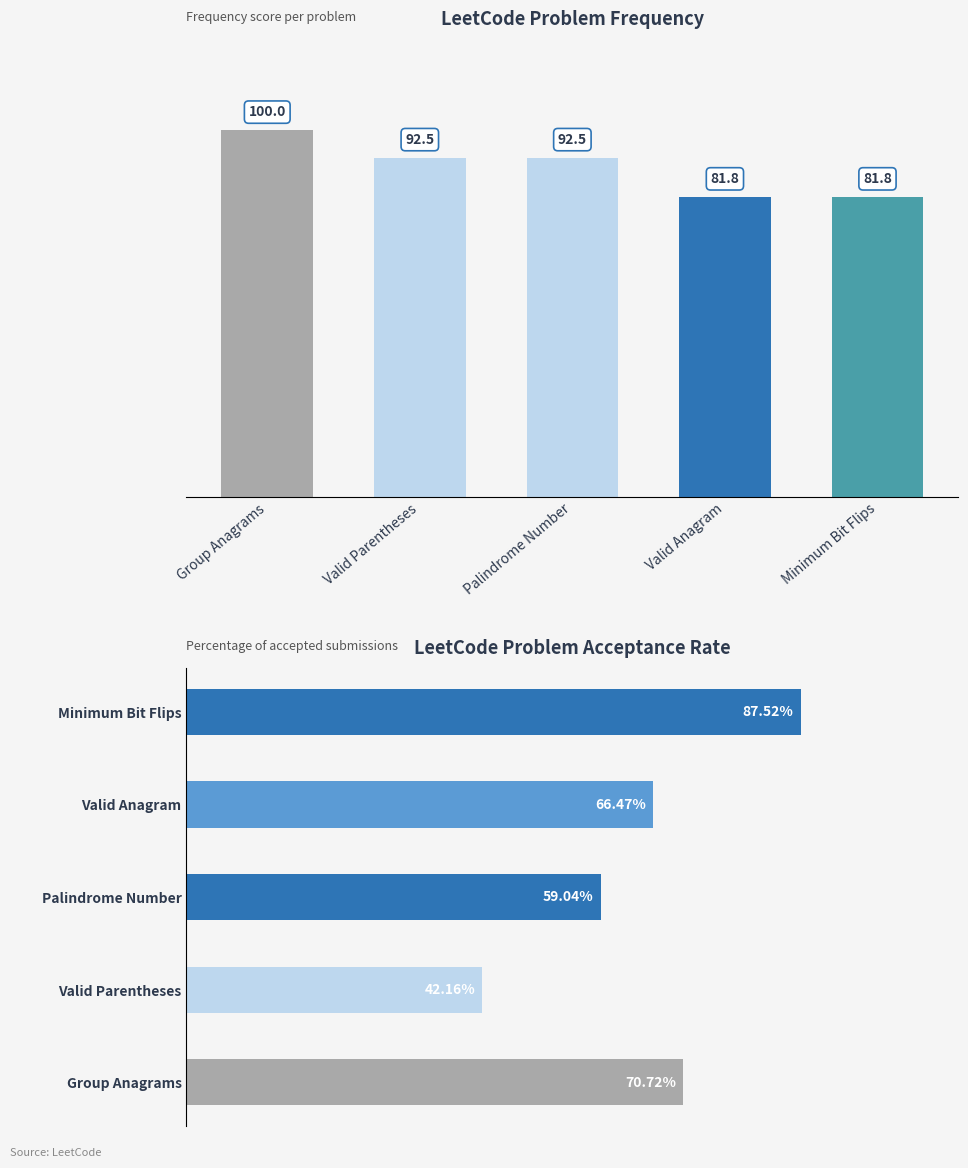

Which category has the lowest value across all series?

Valid Parentheses